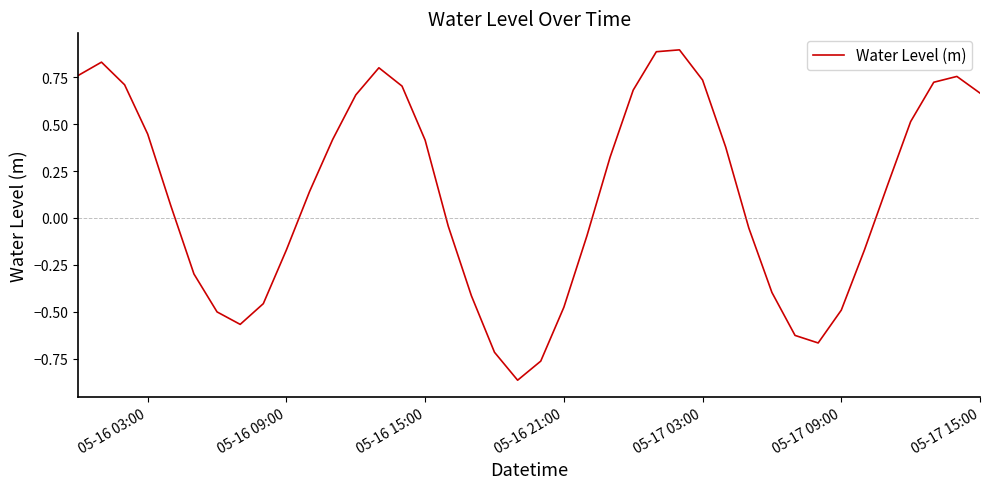

What is the greatest value displayed?

0.9